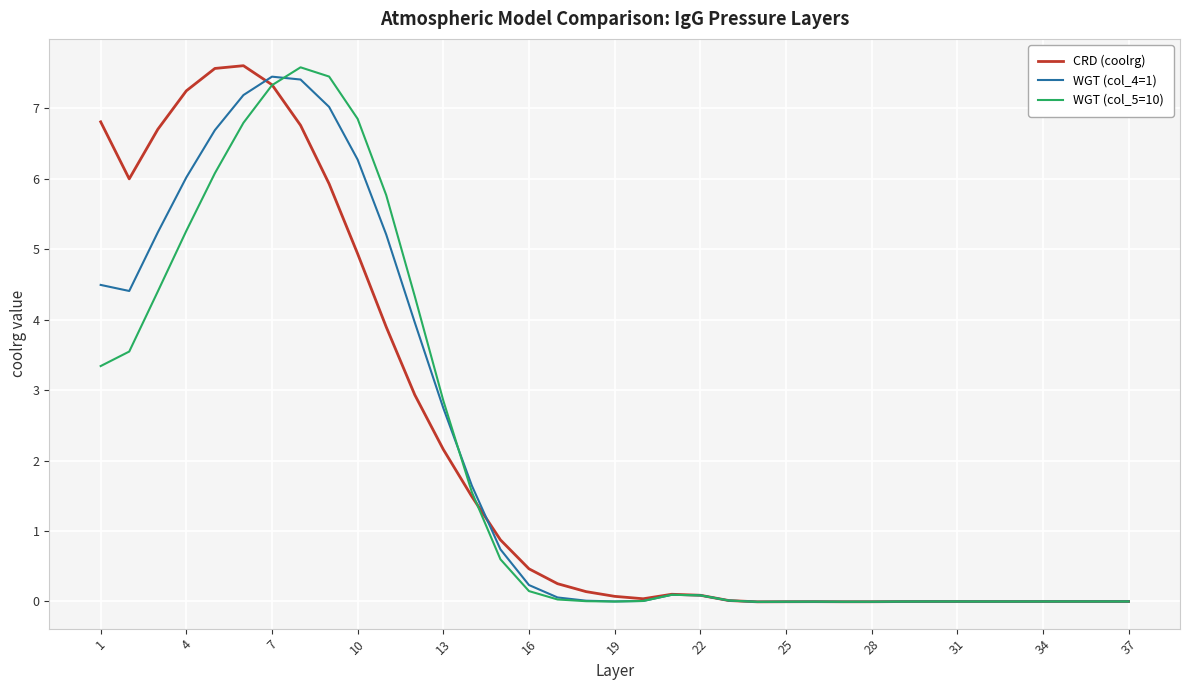

What is the highest value of the WGT (col_5=10) series?

7.6